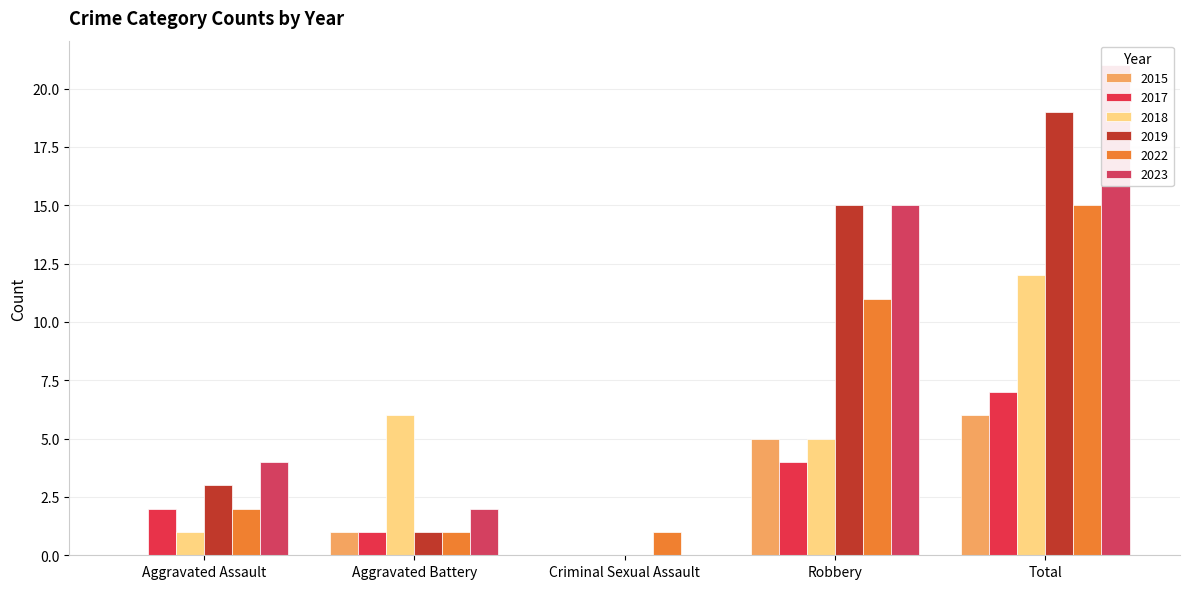

What is the difference between the maximum and minimum values in the 2022 series?

14